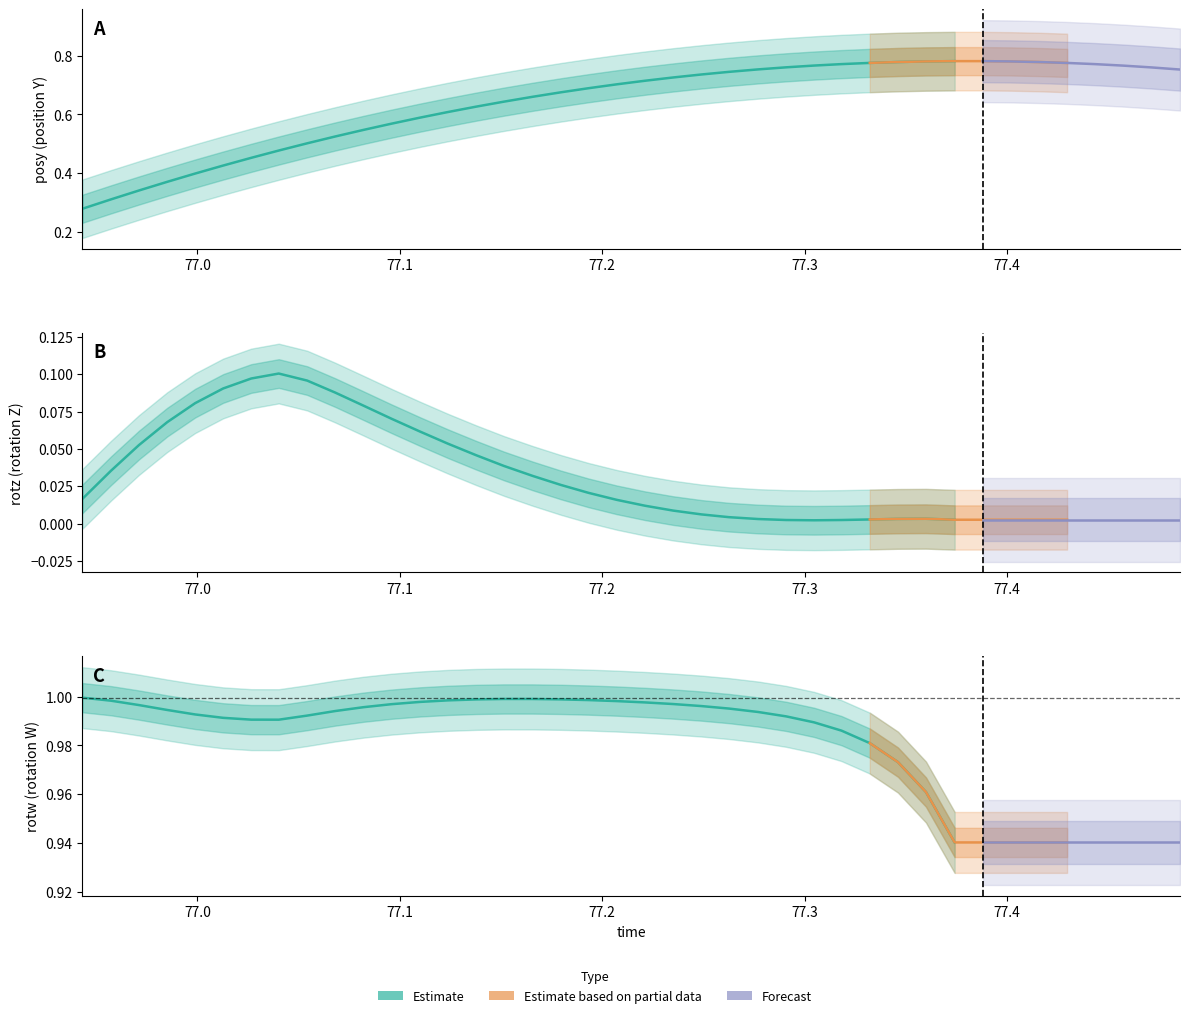

How many lines are shown in the chart?

3